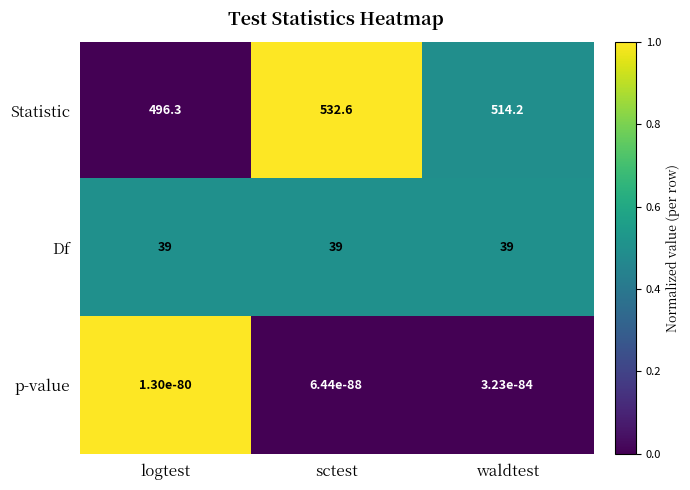

At which category is the sum across all series the highest?

sctest